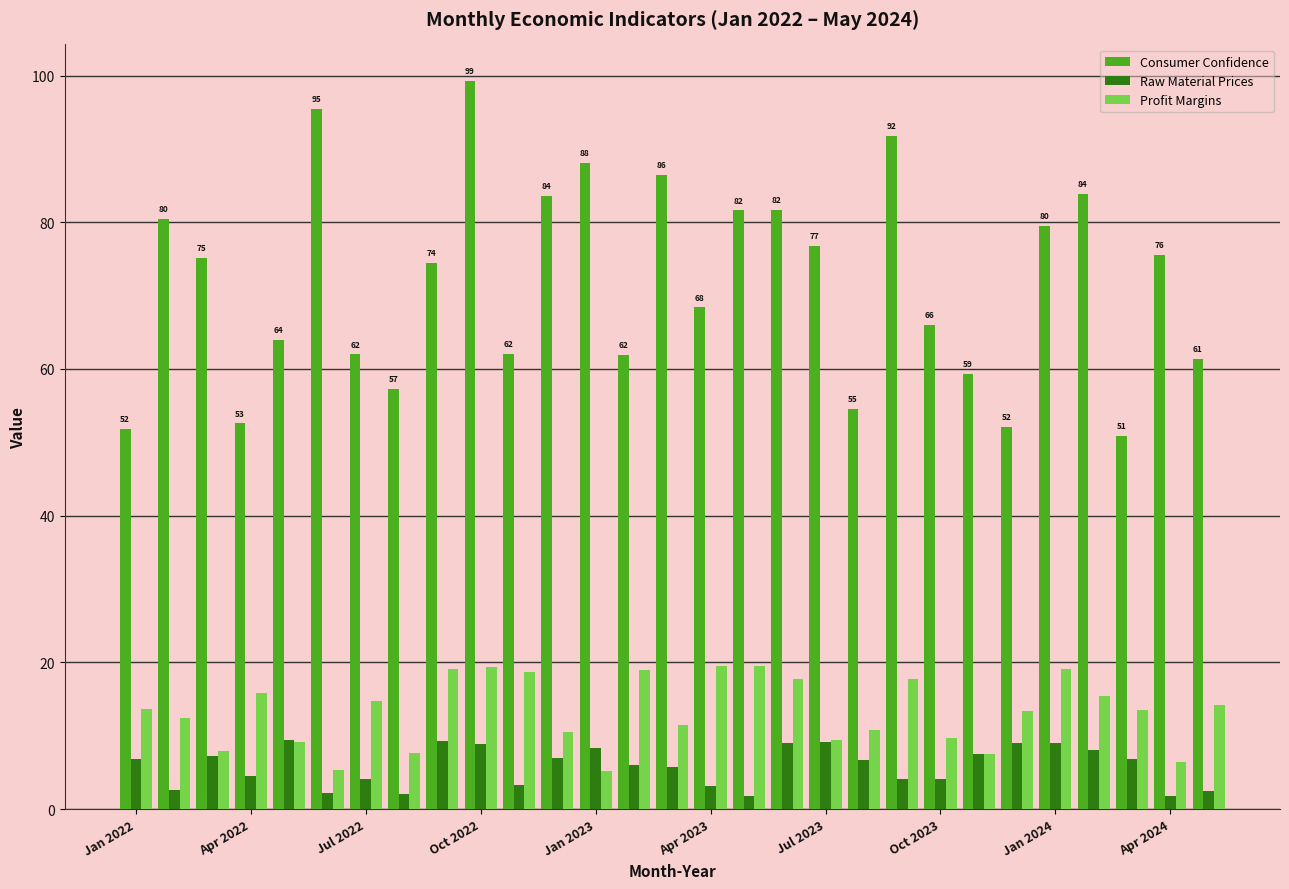

Rank the series by their maximum value, from lowest to highest.

Raw Material Prices, Profit Margins, Consumer Confidence